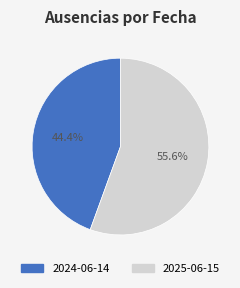

Rank the categories by value from lowest to highest.

2024-06-14, 2025-06-15